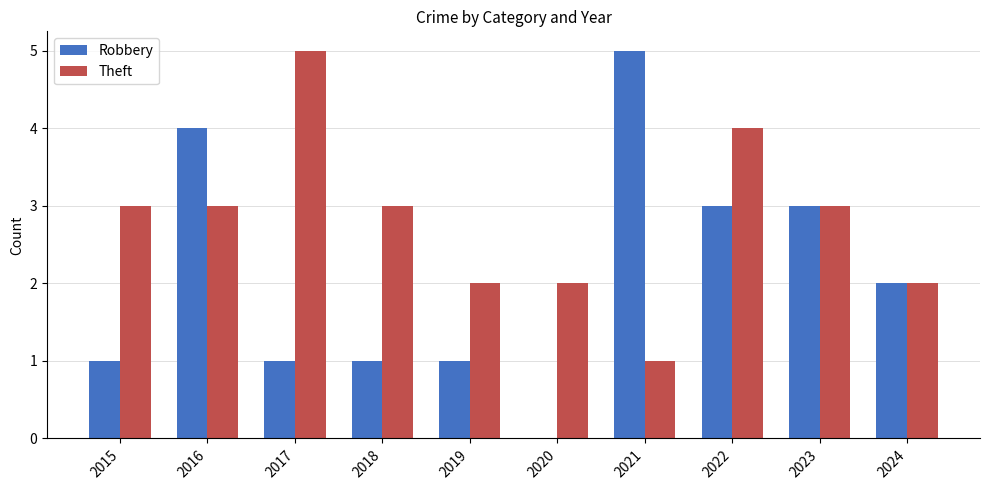

Is it true that Theft equals 1 at 2019?

False